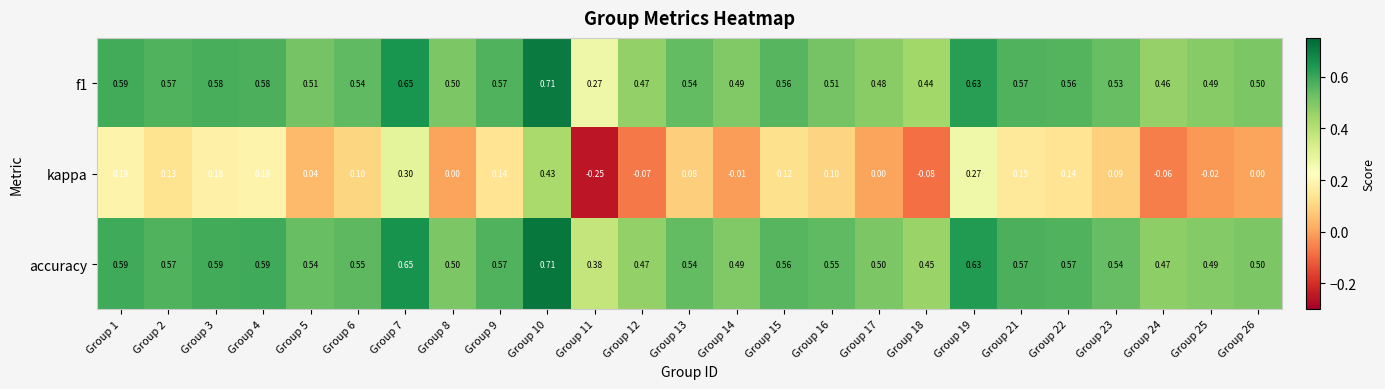

At how many categories does at least one series exceed 0?

25